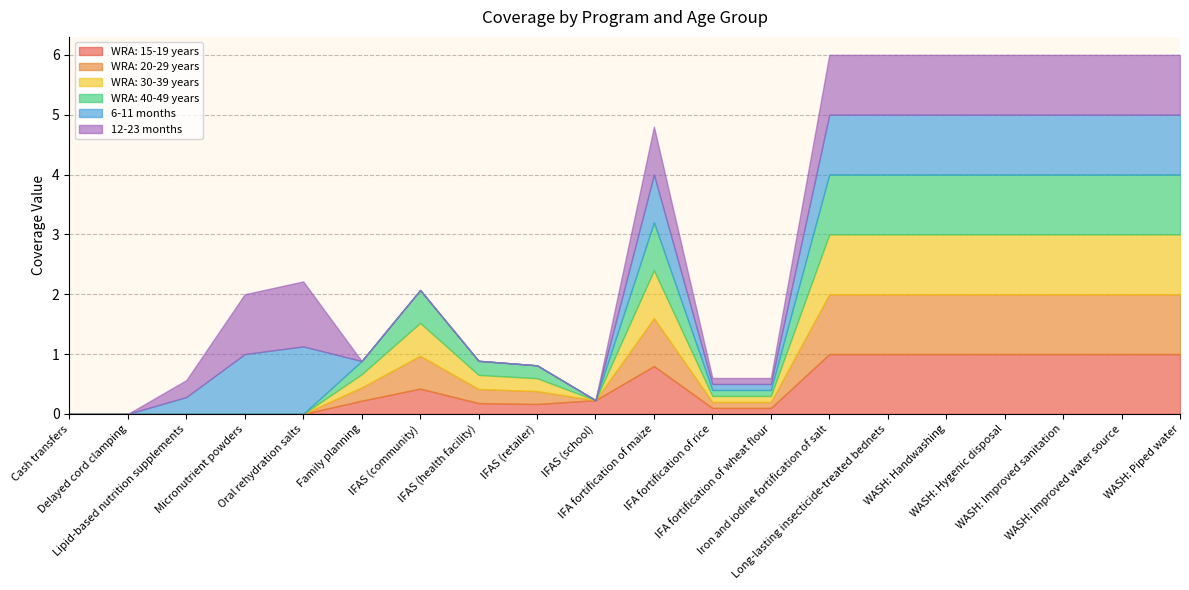

What is the difference between the second highest and minimum values in the WRA: 40-49 years series?

1.0